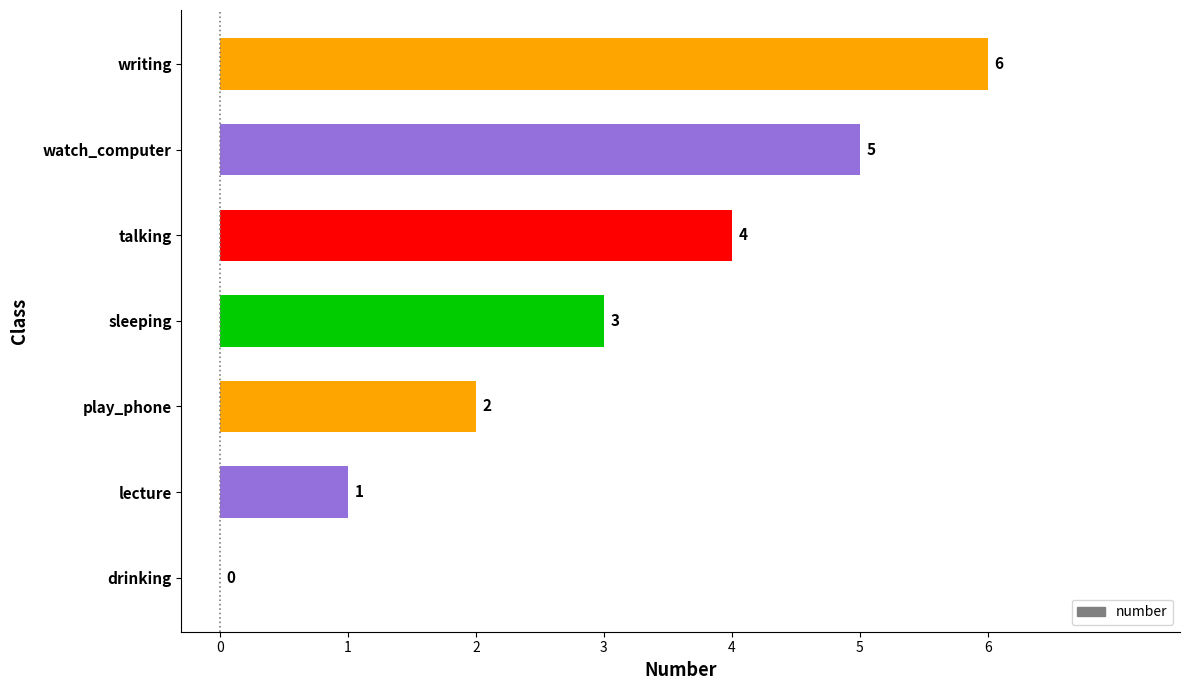

The chart shows a value of 4 at sleeping. True or false?

False